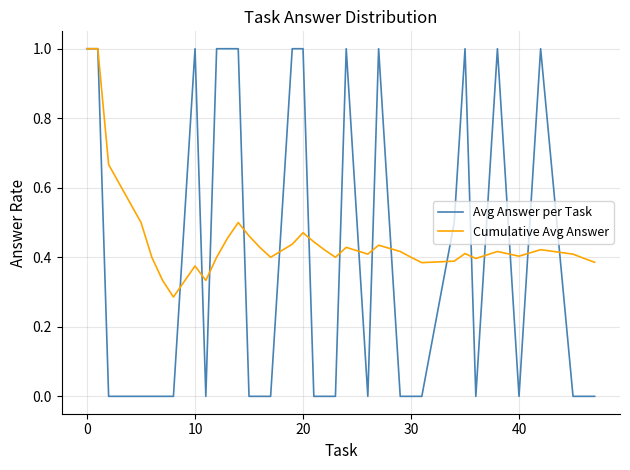

Which series has the largest total across all categories?

Cumulative Avg Answer